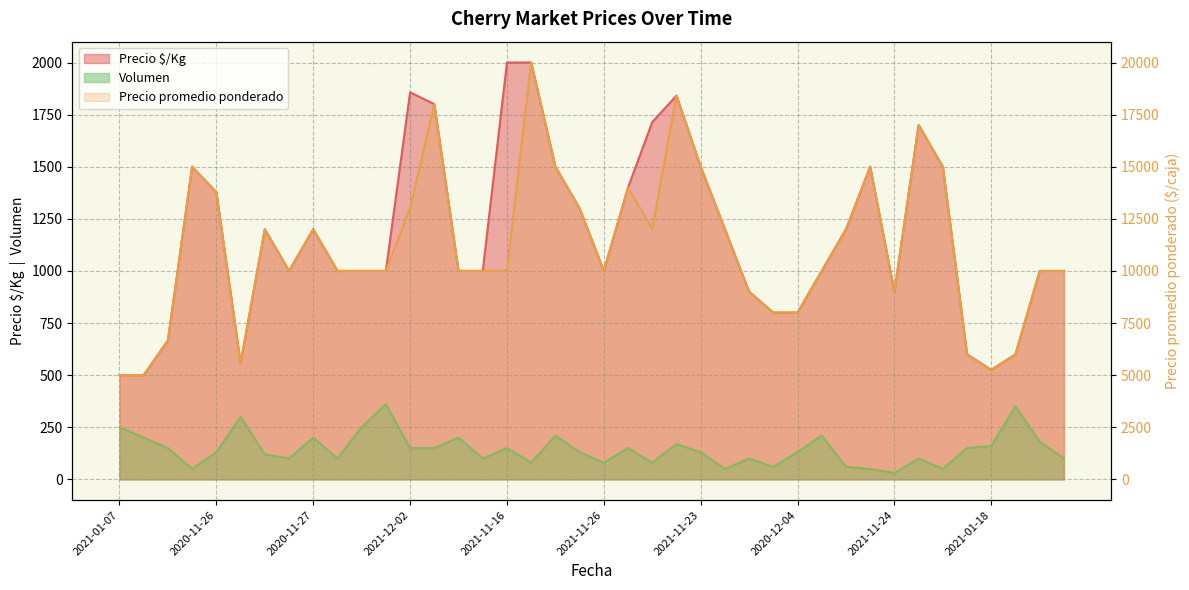

True or false: Precio $/Kg has a value of 1200 at 2020-12-10.

True